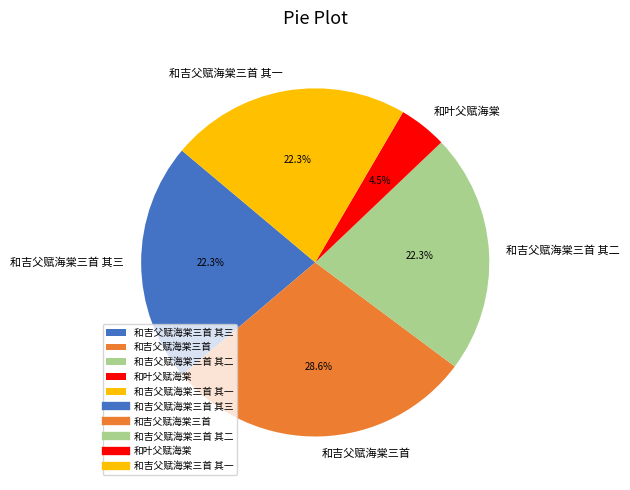

What is the ratio of the value at 和吉父赋海棠三首 to the value at 和吉父赋海棠三首 其二?

1.3